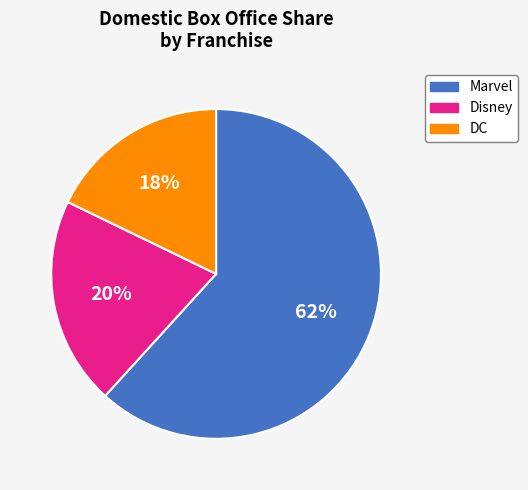

To the nearest percent, what is the average slice percentage?

33%